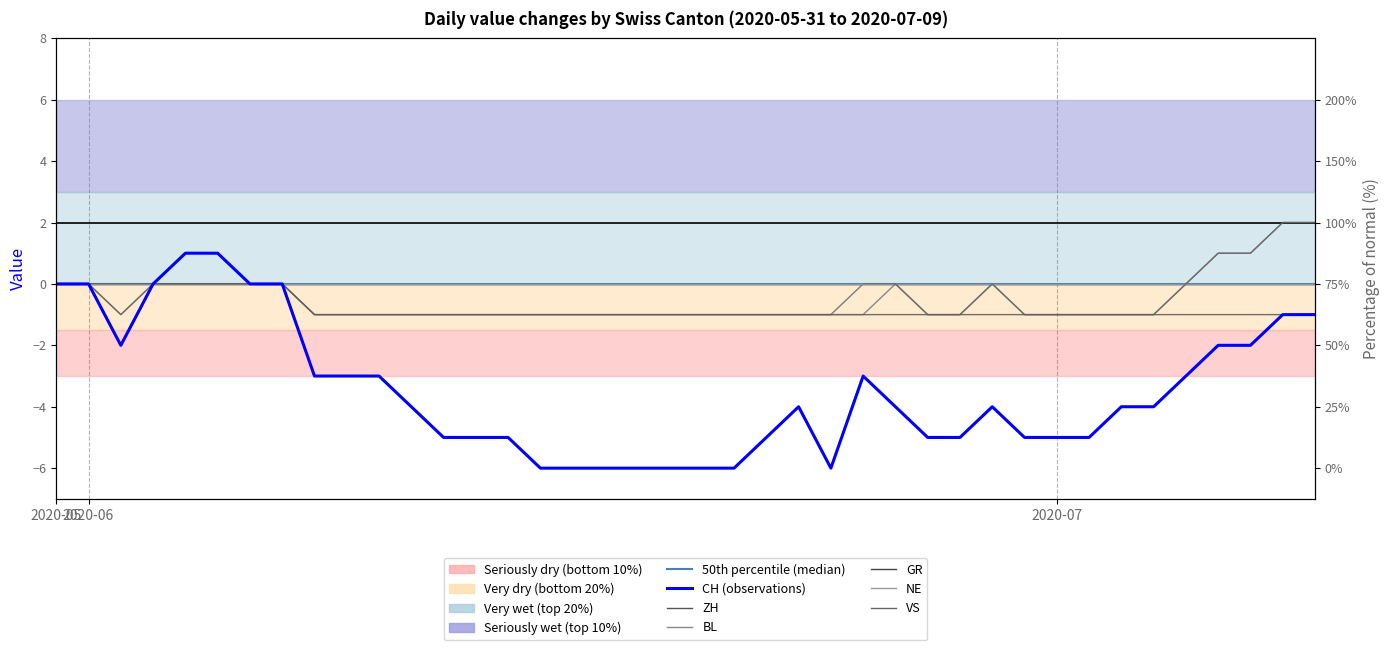

Between 2020-06-05 and 2020-07-05, which series saw the biggest shift?

CH